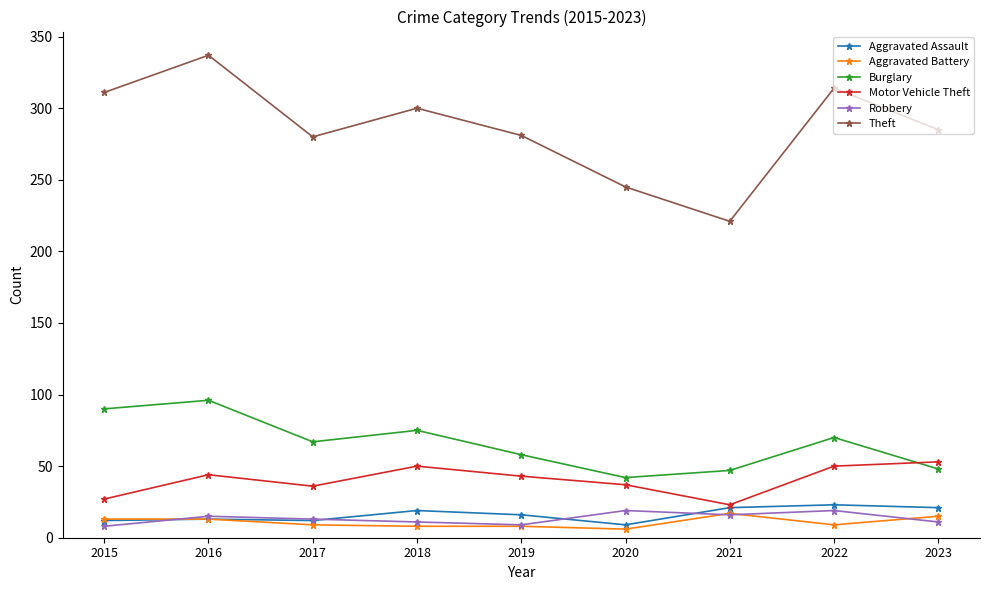

What is the total value across all series at 2015?

461